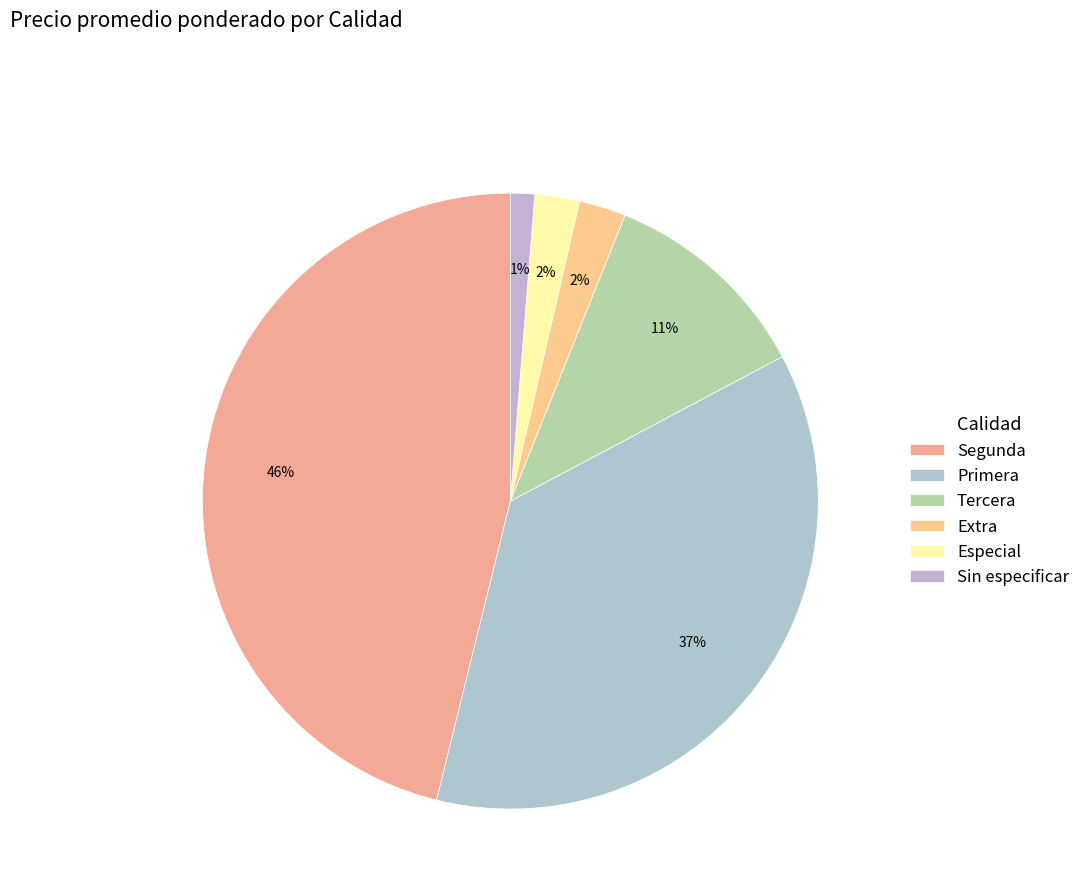

The Extra slice represents 12% of the pie. True or false?

False